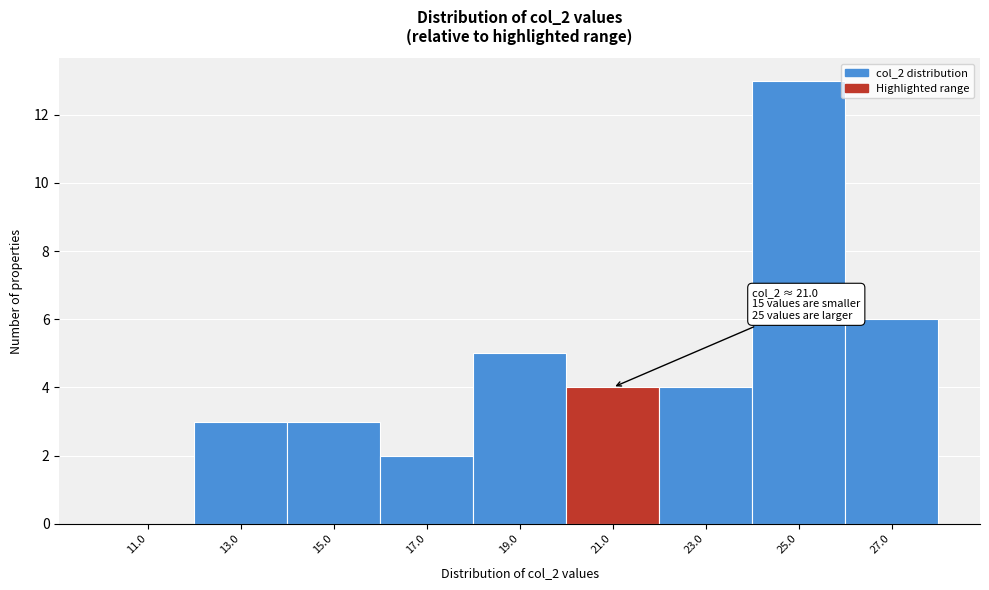

Over which range of the x-axis is the bar tallest?

24 to 26